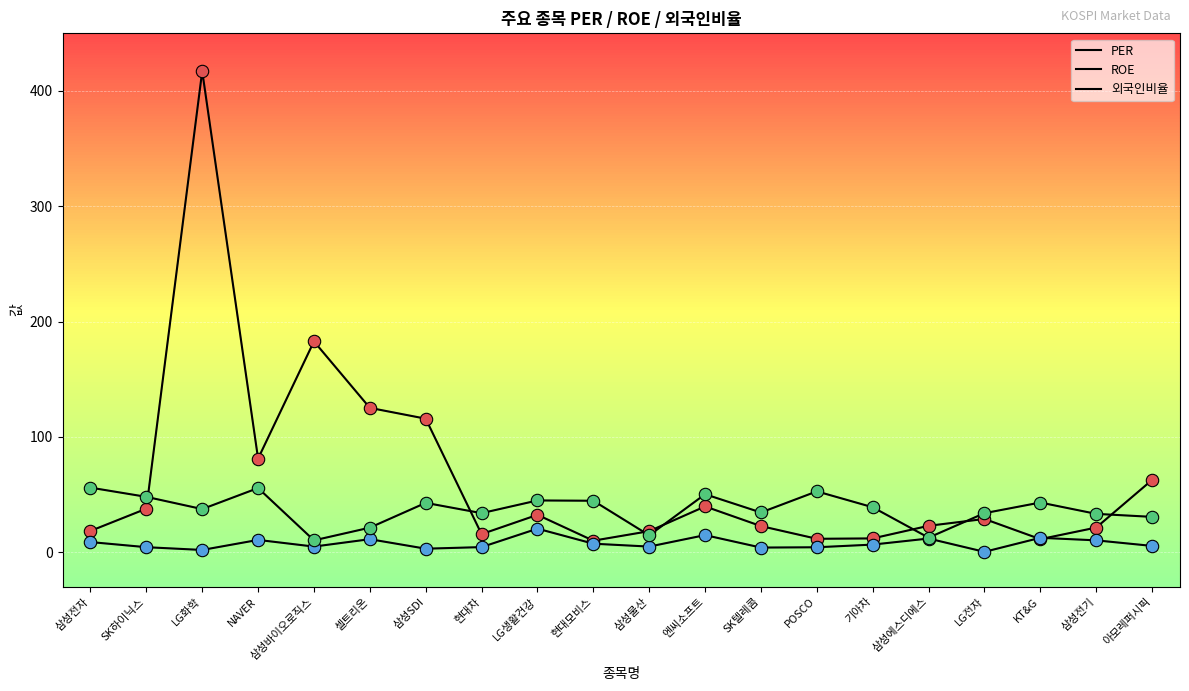

Which series contains the lowest Y value?

ROE